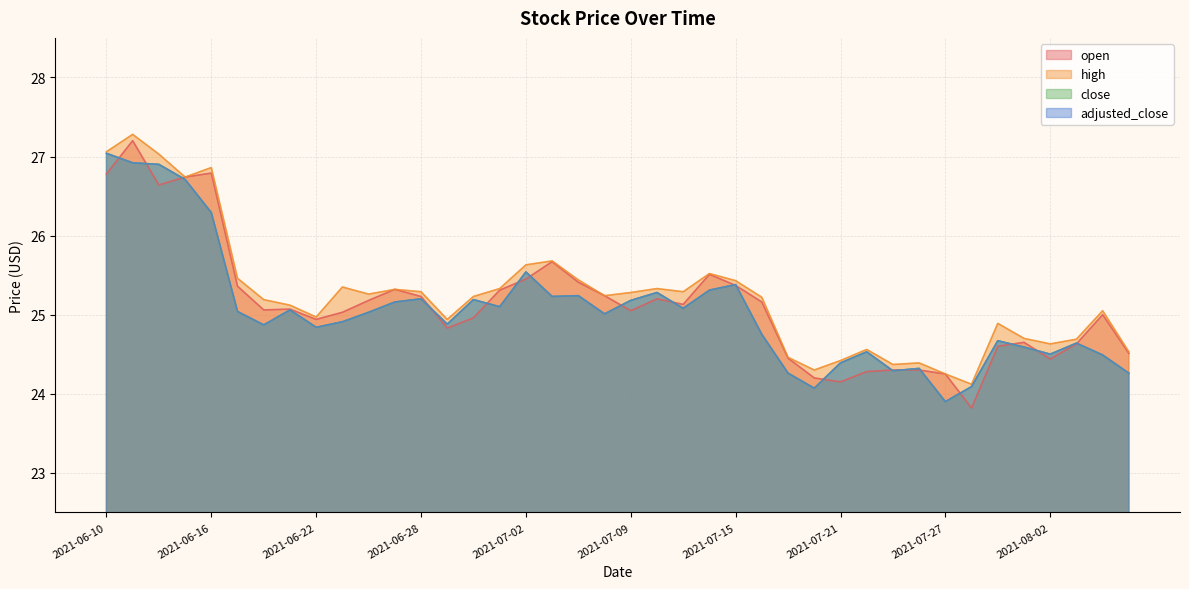

How many values in the close series exceed 25?

21